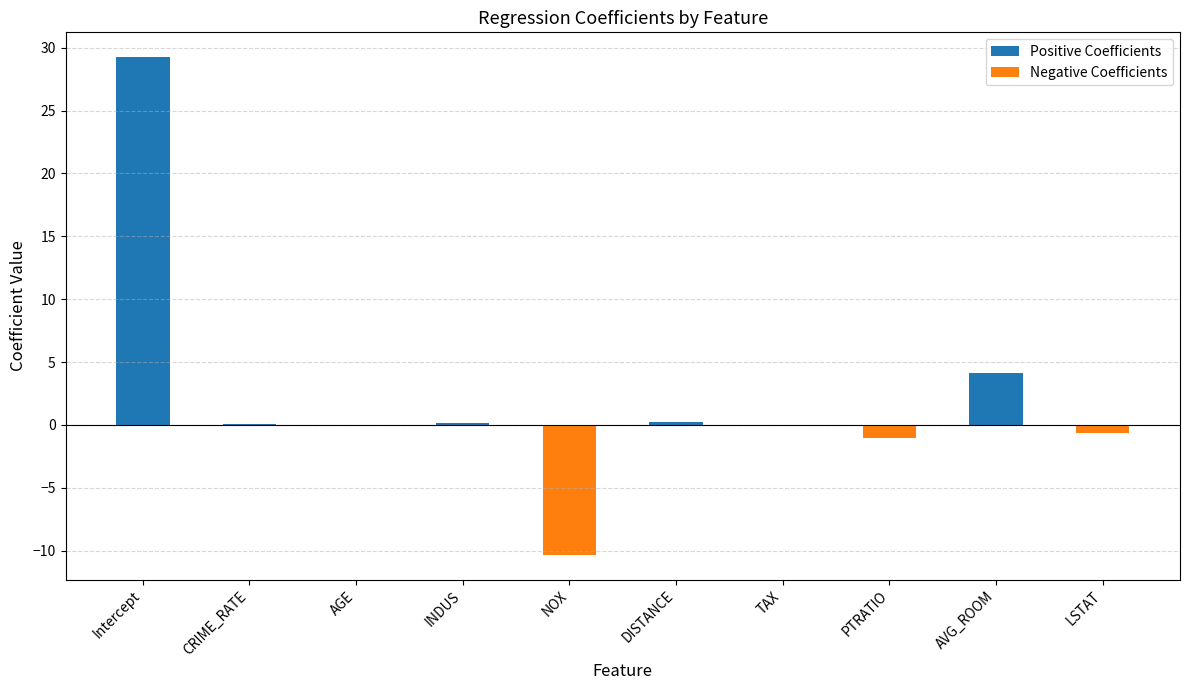

What is the change in value from CRIME_RATE to INDUS?

+0.1